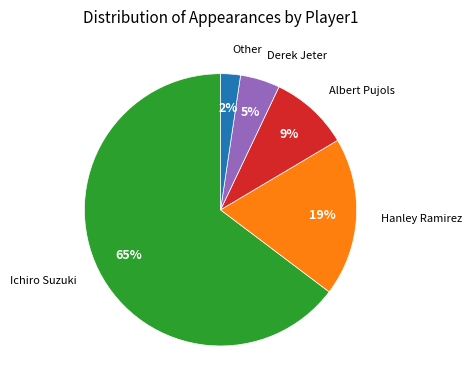

How many slices are in this pie chart?

5